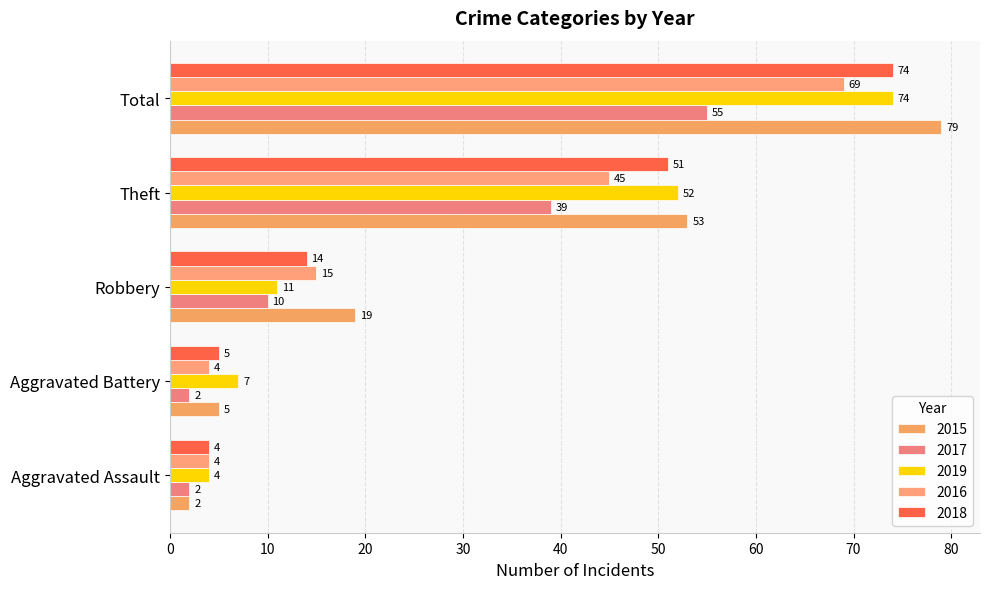

What is the sum of all 2015 values?

158